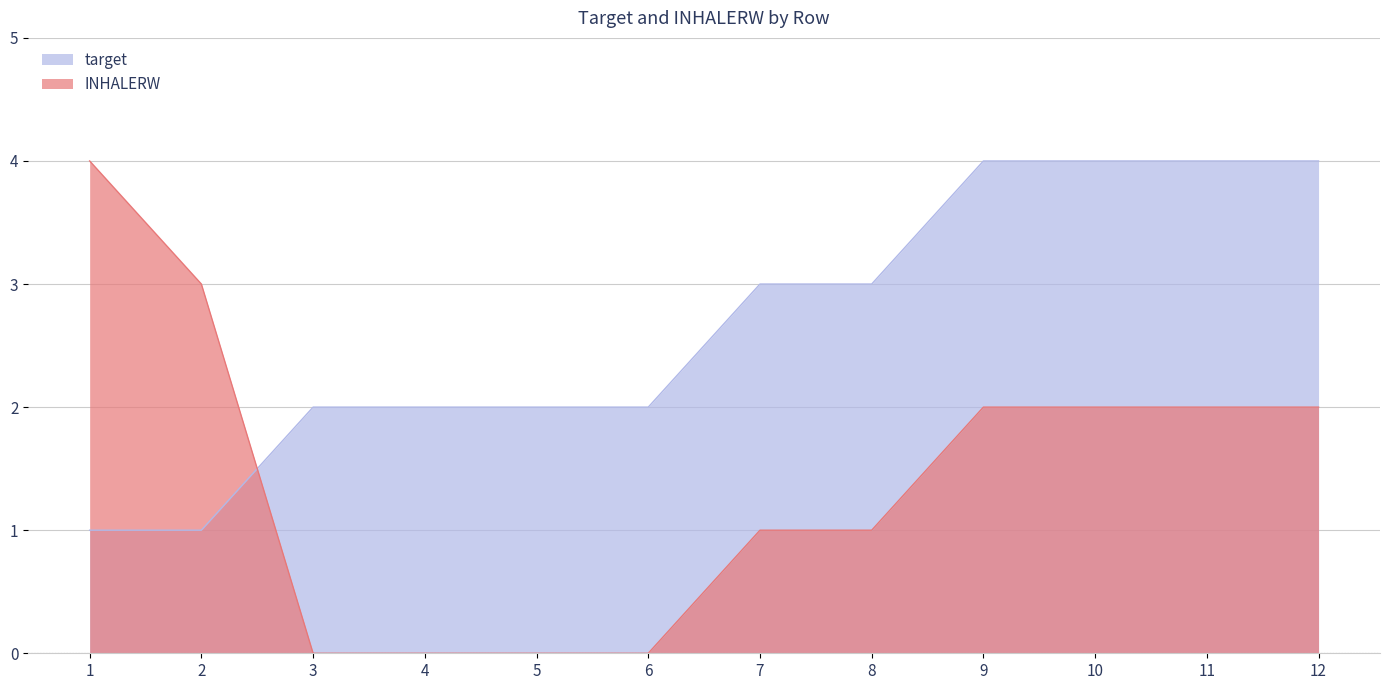

The INHALERW series shows -2 at 3. True or false?

False